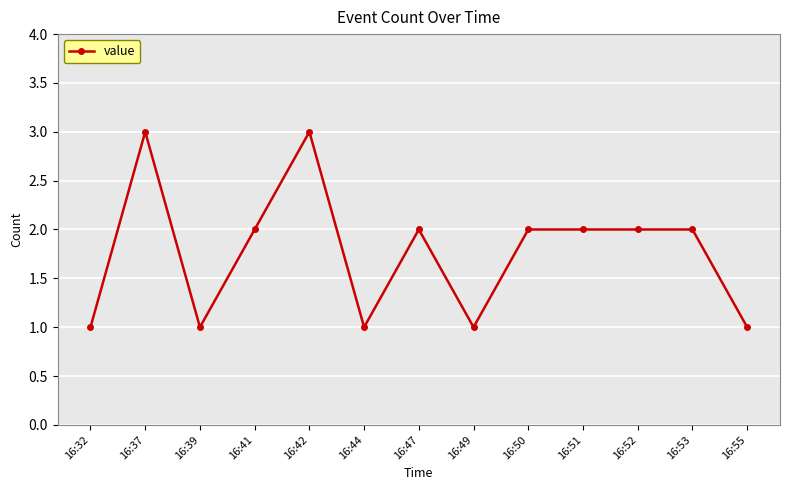

What is the ratio of the value at 16:44 to the value at 16:51?

0.5